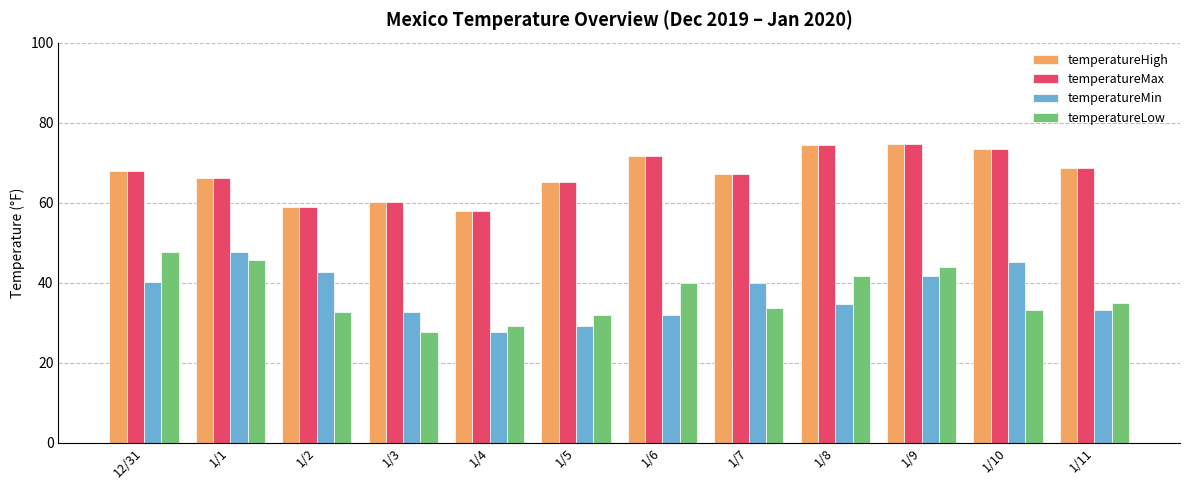

At which label is temperatureMax closest to 66?

1/1